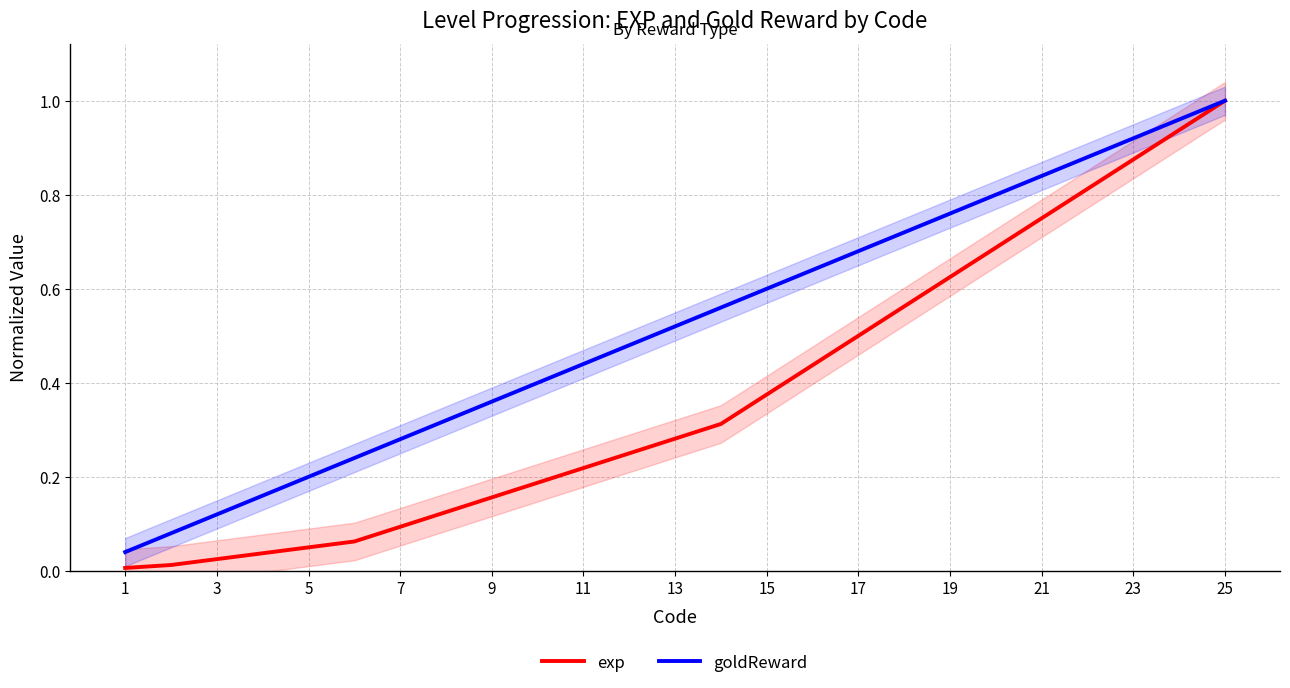

The value of goldReward at 19 is 0.2. True or false?

False